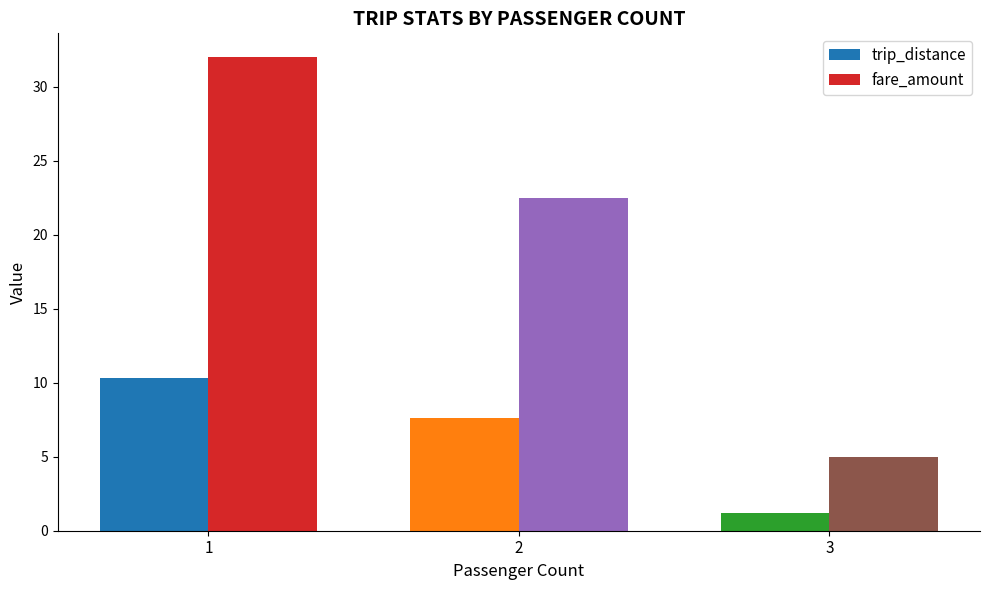

At which category is the sum across all series the highest?

1